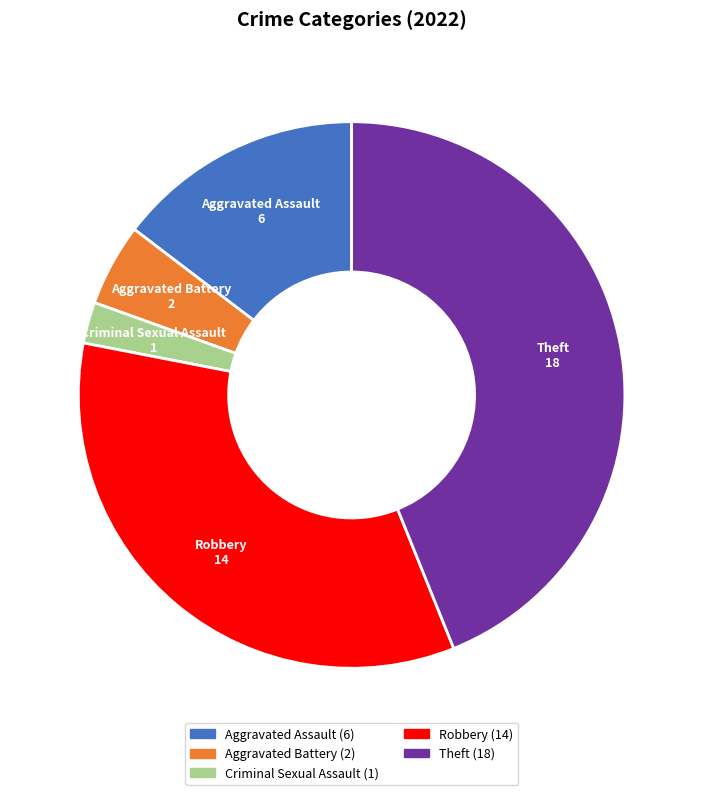

Between Aggravated Assault and Criminal Sexual Assault, which is larger?

Aggravated Assault